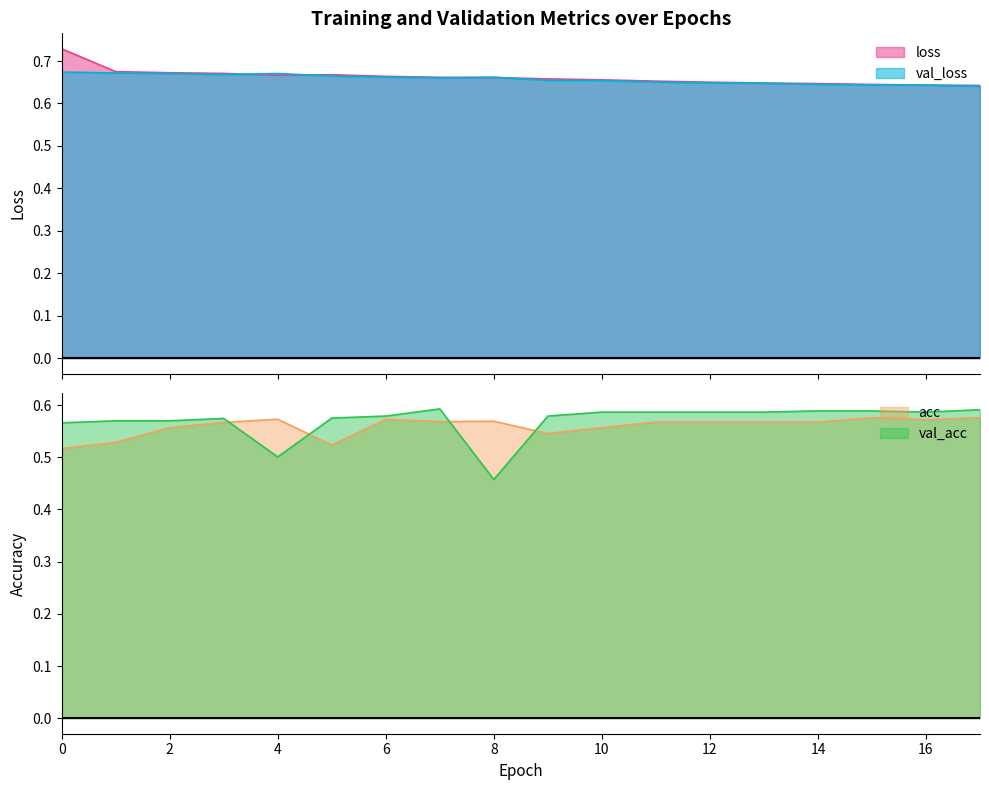

How many lines are shown in the chart?

4